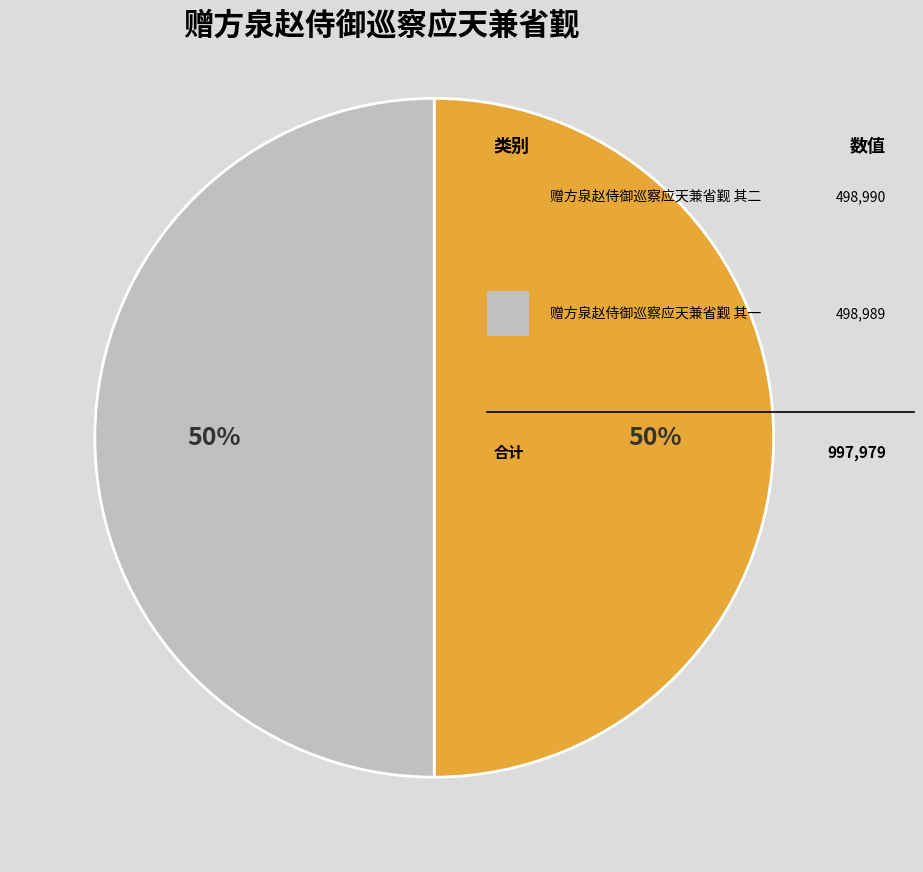

How many segments does this pie chart have?

2